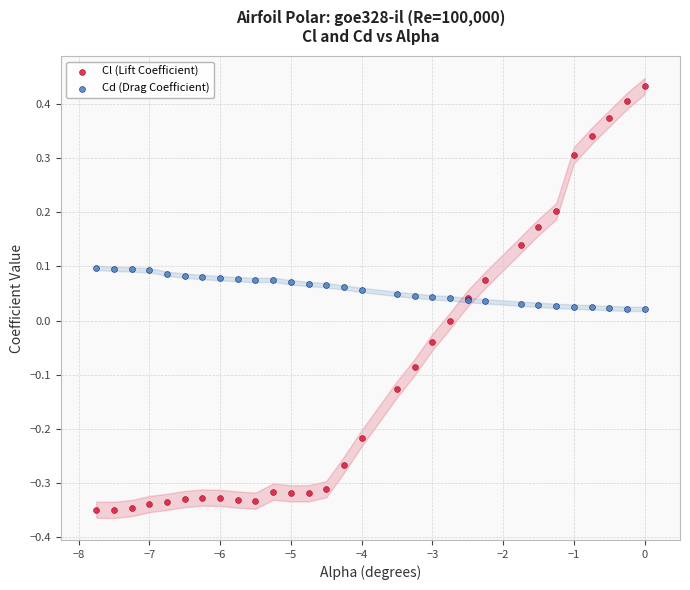

Which series contains the lowest Y value?

Cl (Lift Coefficient)